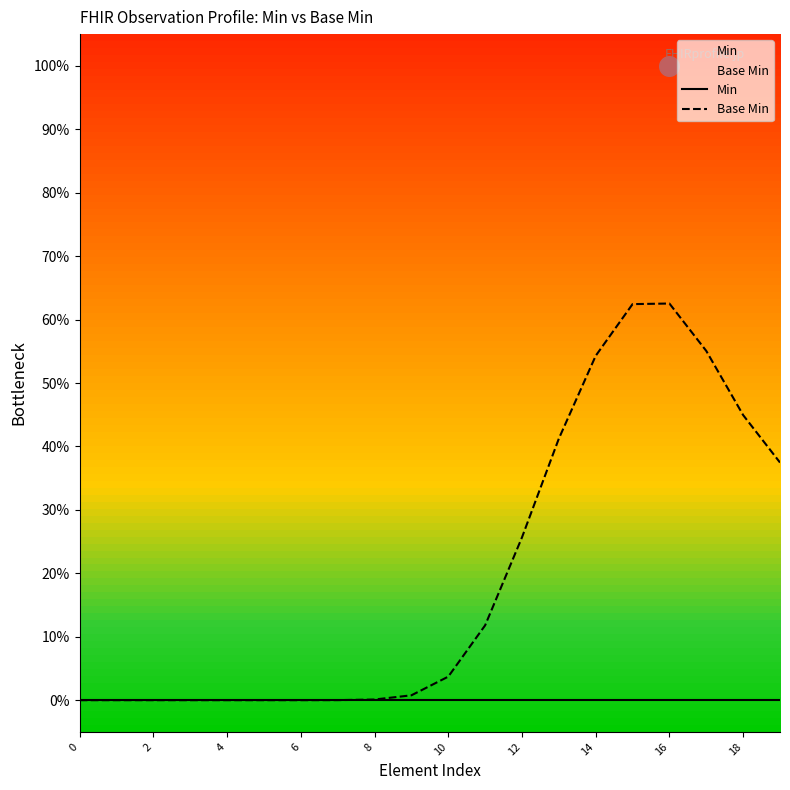

Which series has the largest total across all categories?

Base Min